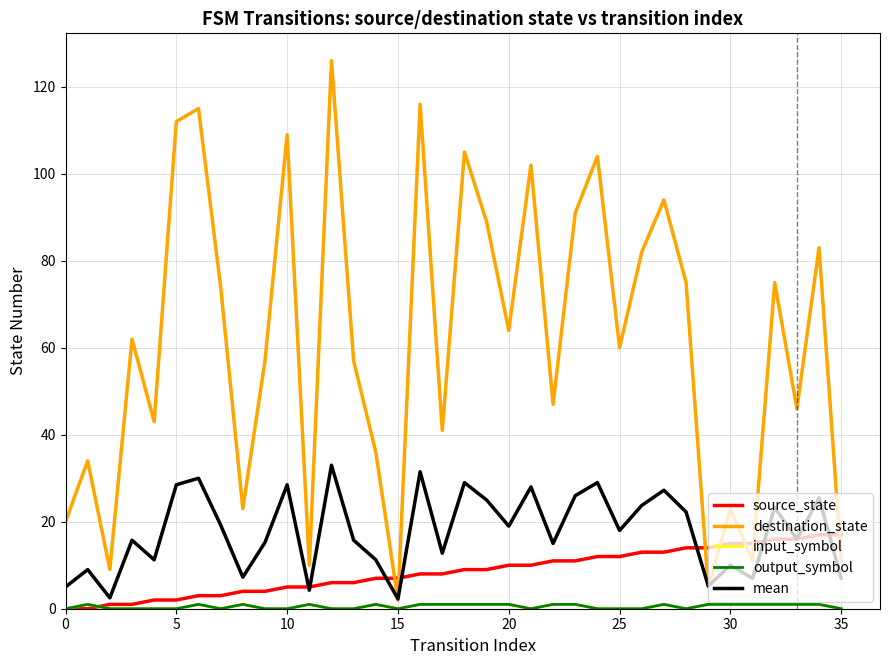

What is the difference between the second highest and minimum values in the mean series?

29.2